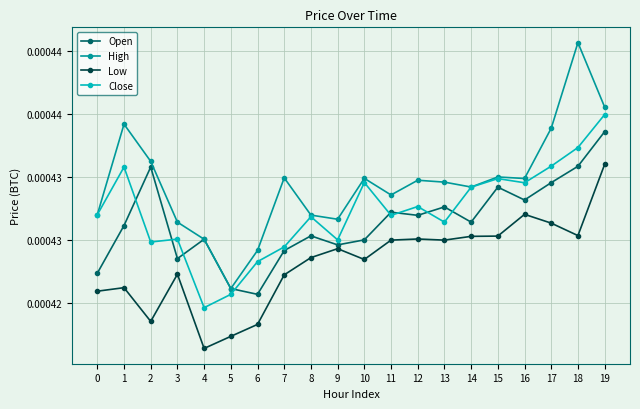

Is the value of Open at 4 greater than the value of Close at 9?

Yes